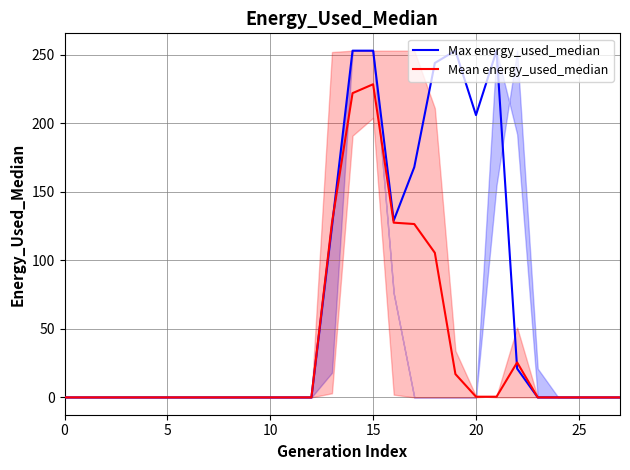

The value of Max energy_used_median at 8 is 0.0. True or false?

True